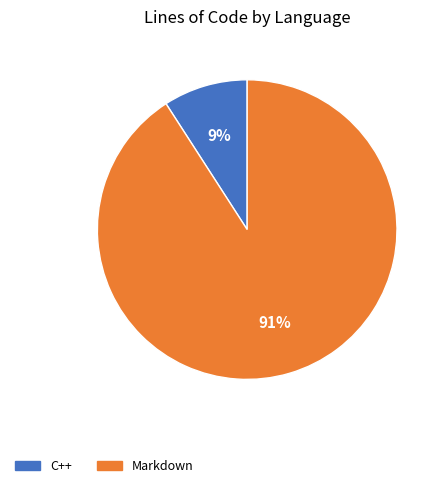

How many slices are in this pie chart?

2